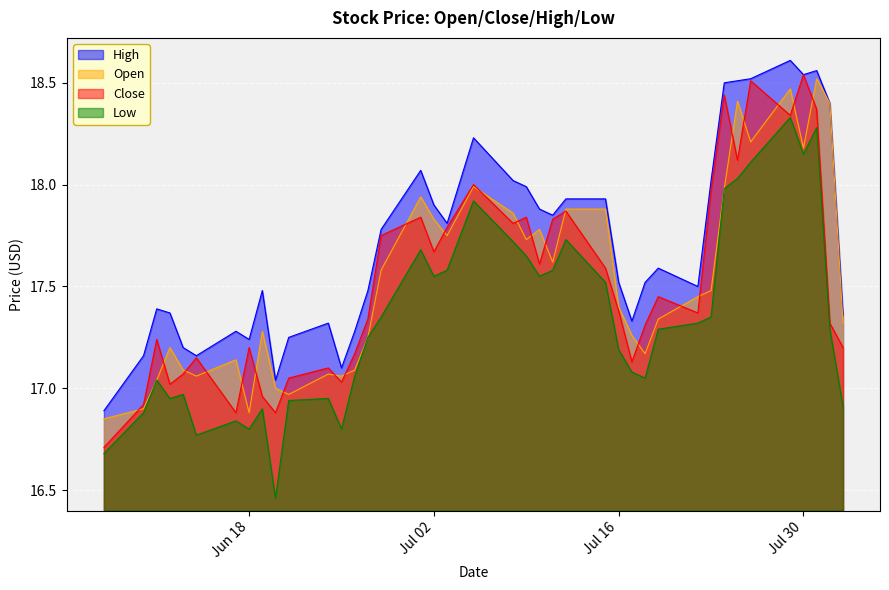

Which series has the largest total across all categories?

High